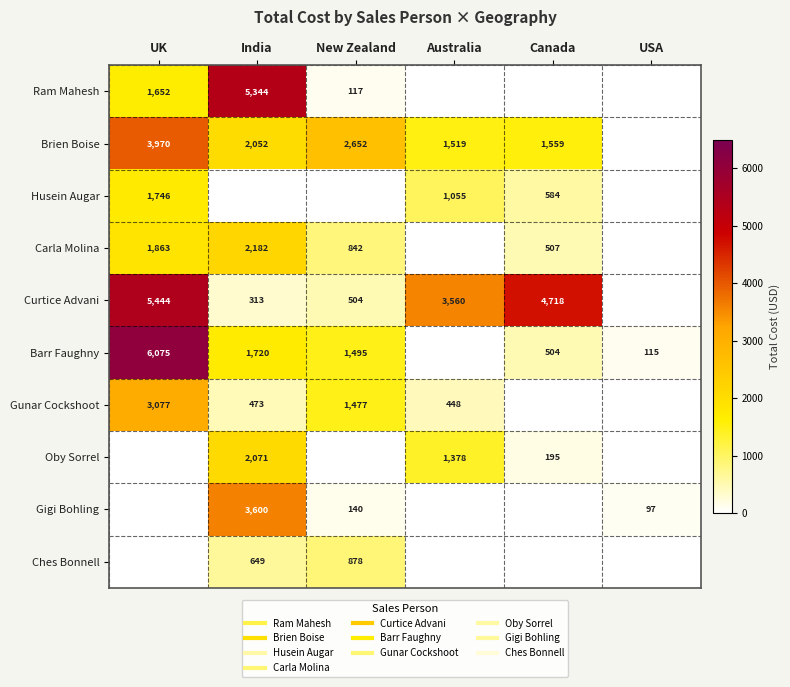

Which series has the largest range (max minus min)?

Barr Faughny